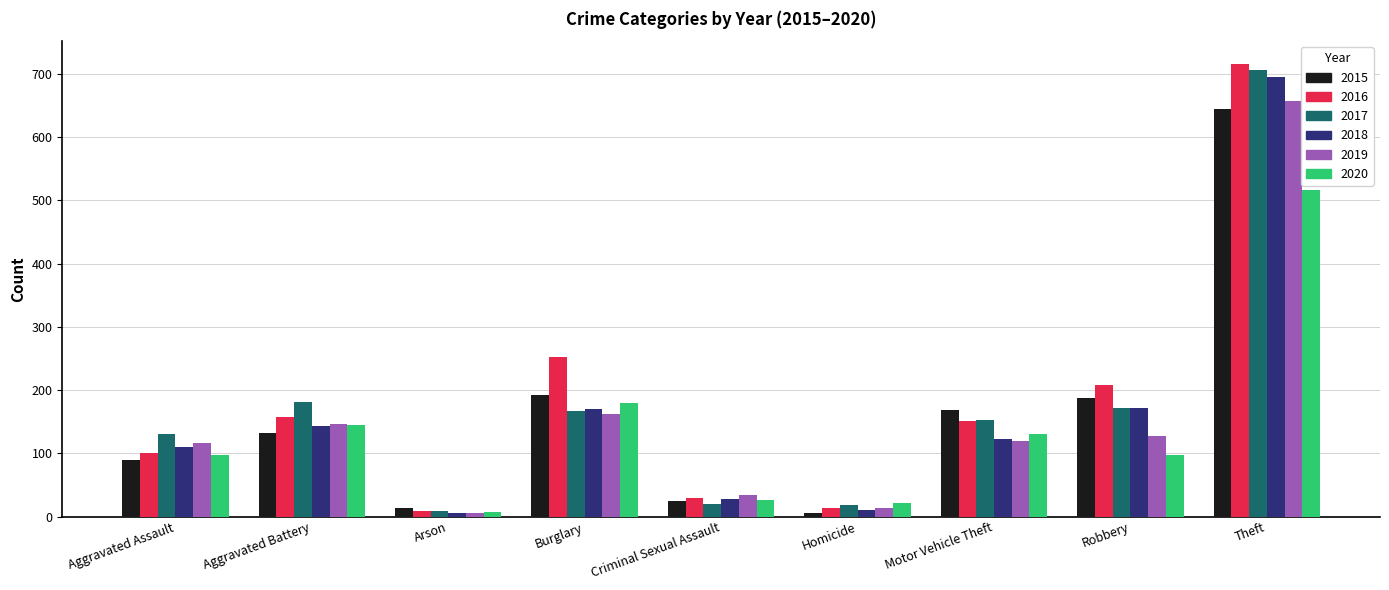

At which category is the sum across all series the highest?

Theft